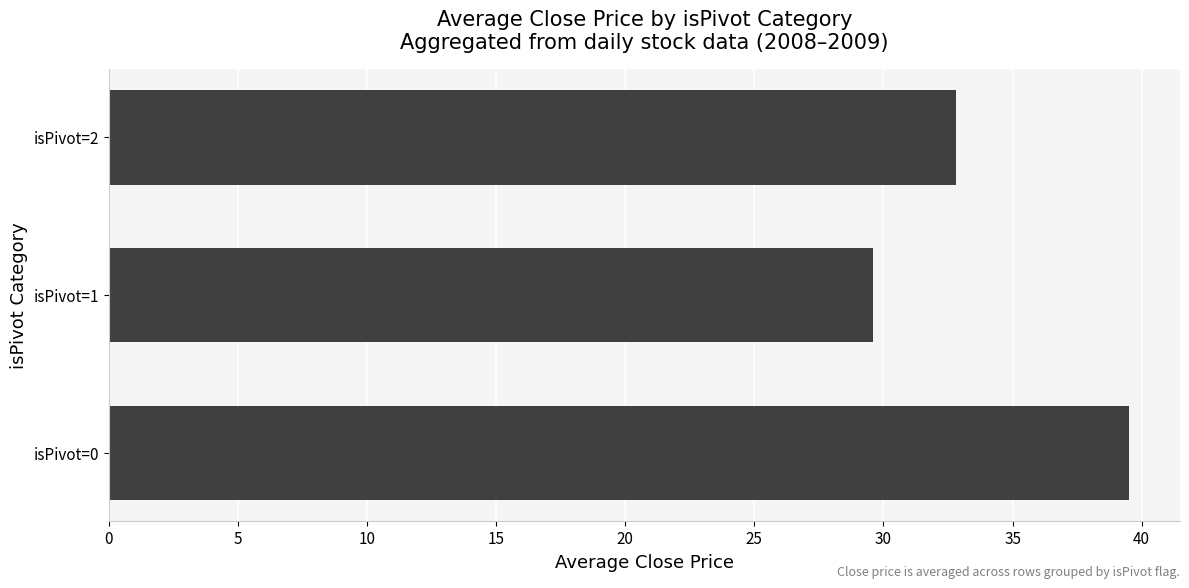

Reading top to bottom, extract all data points from this chart.

isPivot=2=32.8	isPivot=1=29.6	isPivot=0=39.5